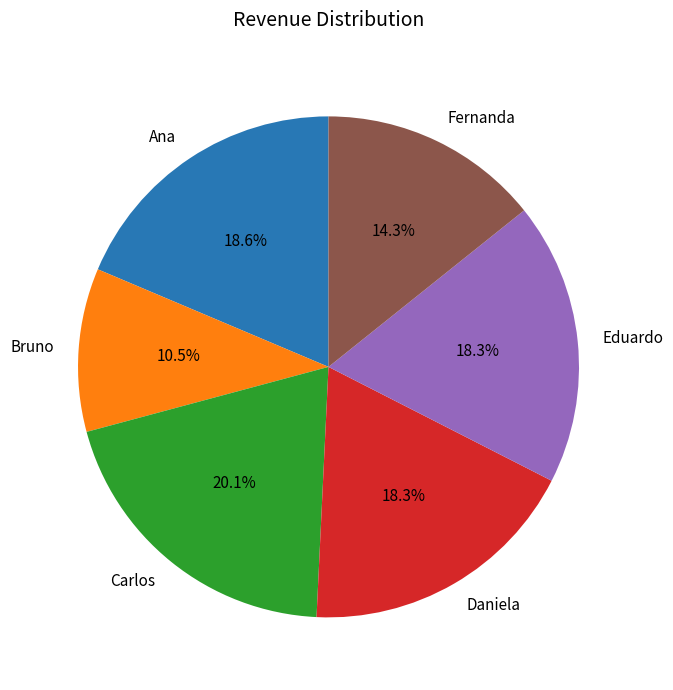

Which category has the smallest portion of the pie?

Bruno